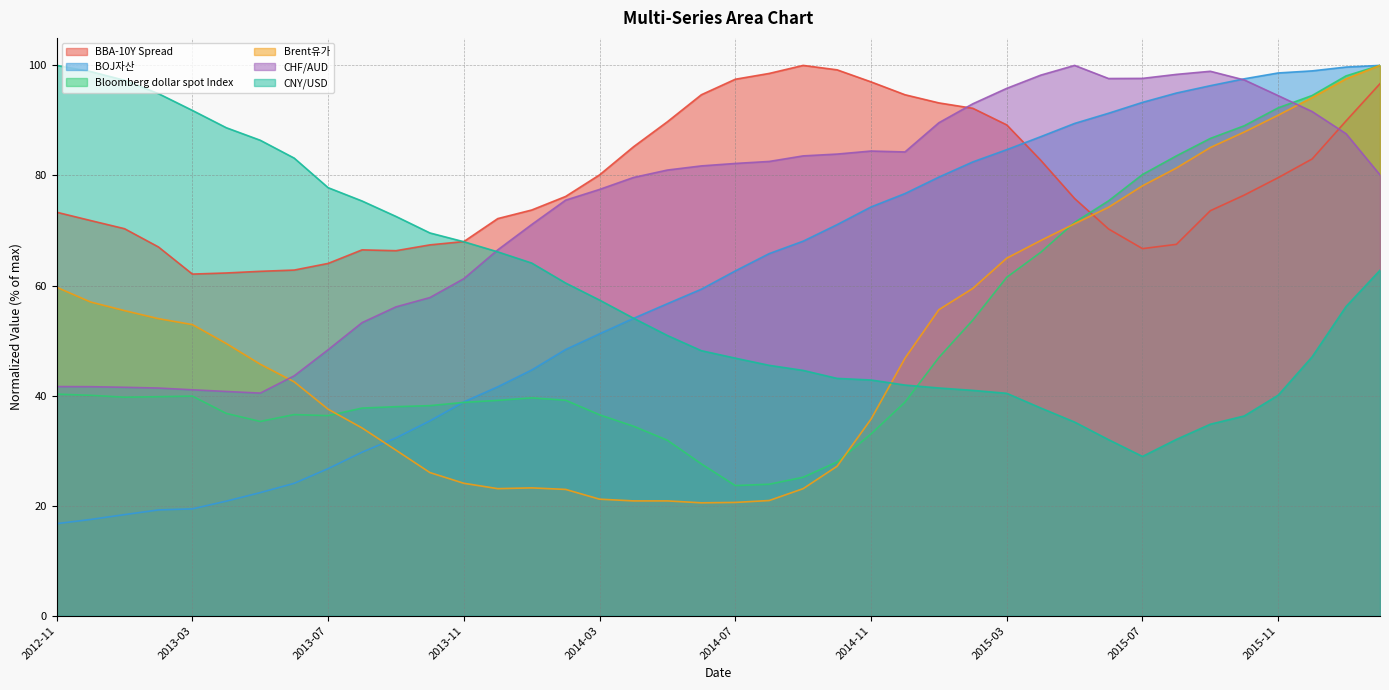

Rank the categories by CHF/AUD value from lowest to highest.

2013-05, 2013-04, 2013-03, 2013-02, 2013-01, 2012-12, 2012-11, 2013-06, 2013-07, 2013-08, 2013-09, 2013-10, 2013-11, 2013-12, 2014-01, 2014-02, 2014-03, 2014-04, 2016-02, 2014-05, 2014-06, 2014-07, 2014-08, 2014-09, 2014-10, 2014-12, 2014-11, 2016-01, 2015-01, 2015-12, 2015-02, 2015-11, 2015-03, 2015-10, 2015-06, 2015-07, 2015-04, 2015-08, 2015-09, 2015-05